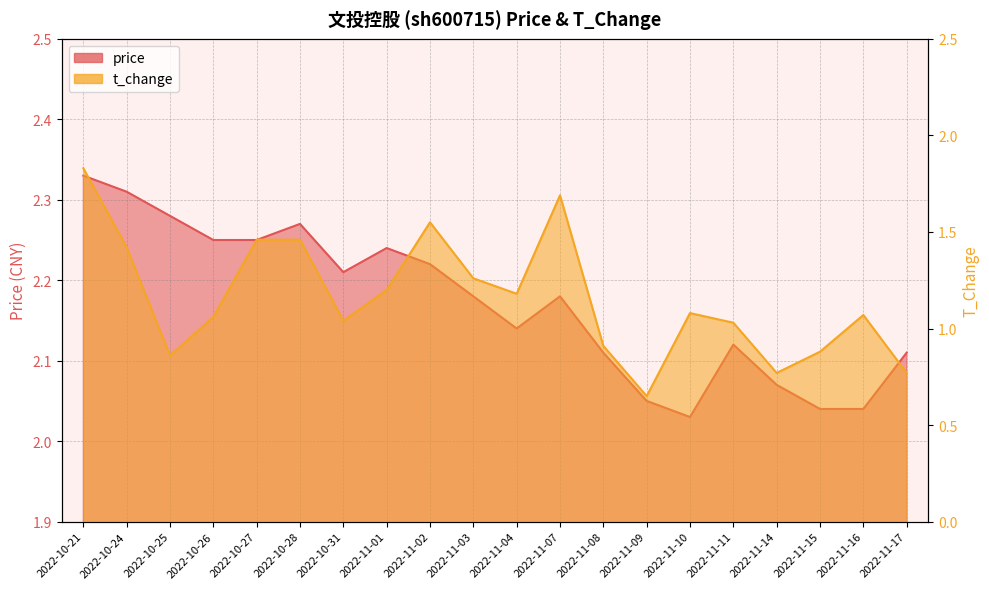

True or false: price and t_change intersect in this chart.

False